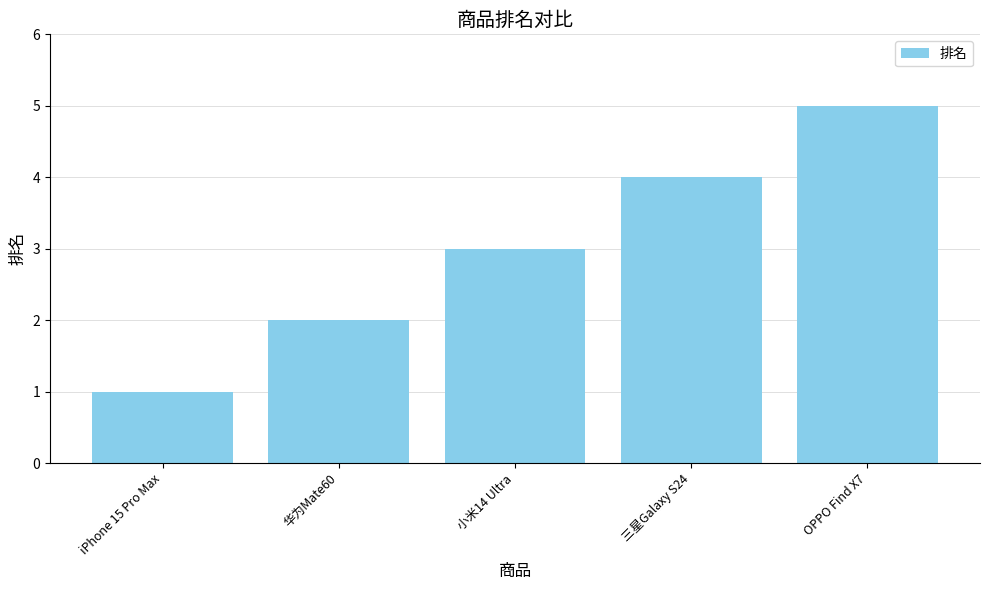

What is the average value?

3